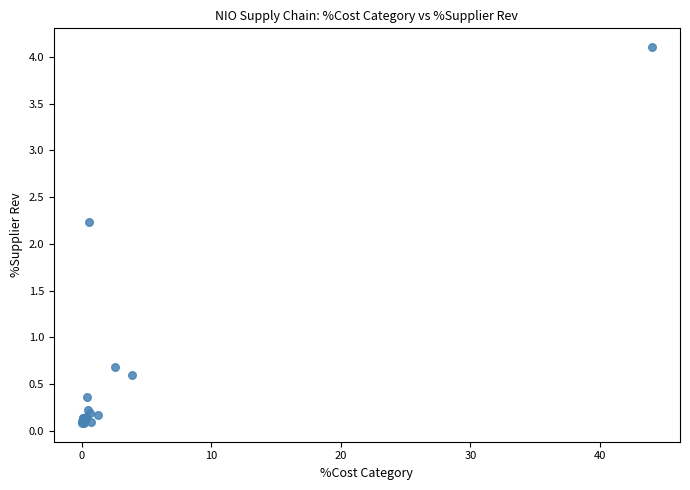

What Y value in the scatter plot is closest to 2?

2.2